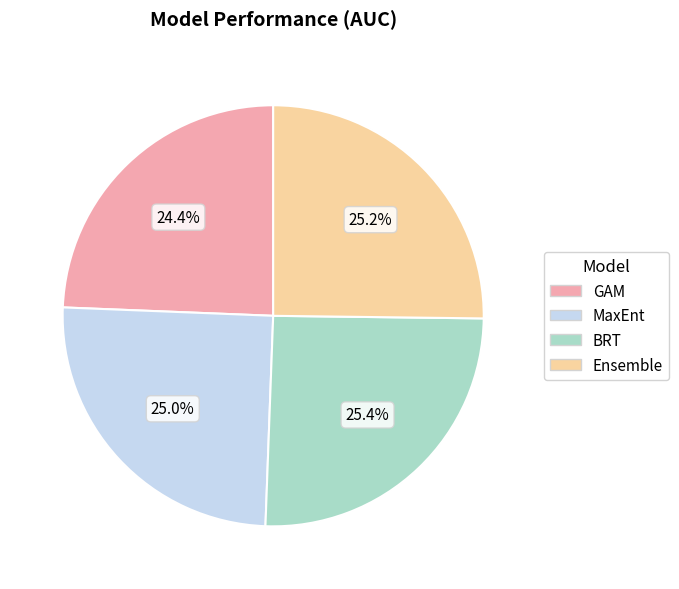

The MaxEnt slice represents 13% of the pie. True or false?

False